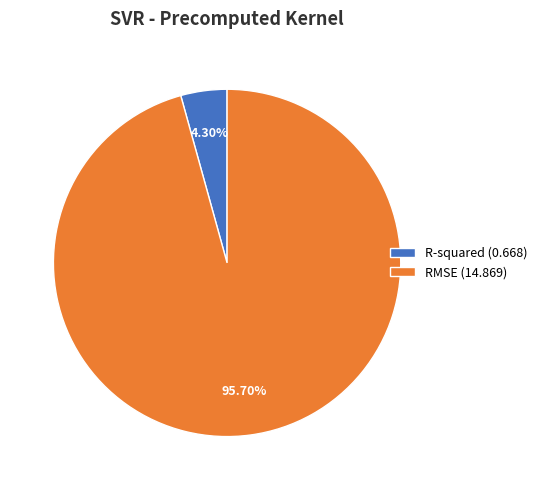

To the nearest percent, what is the difference between the largest and smallest slice percentages?

91%